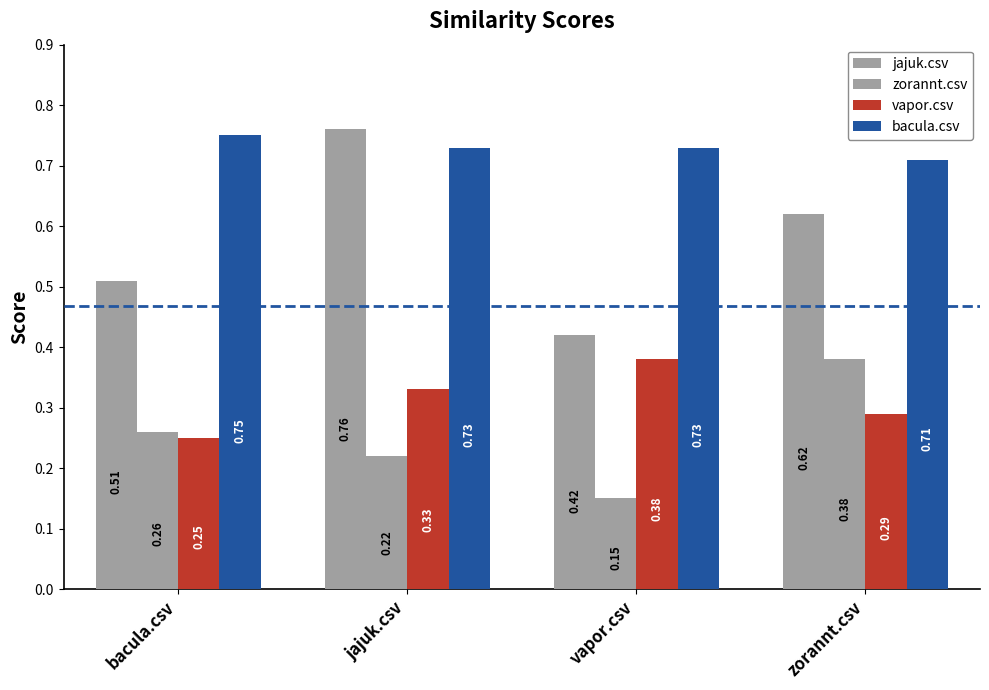

Count the number of data series in this chart.

4